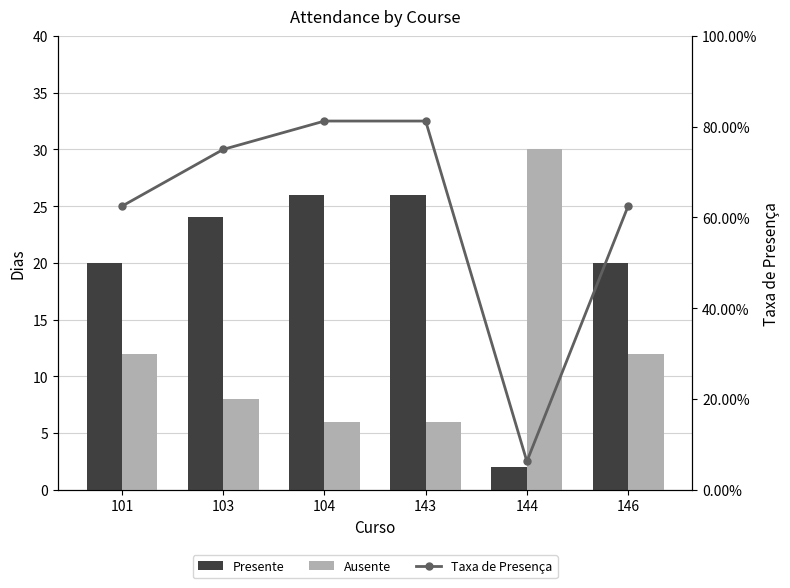

What is the maximum value shown in the chart?

81.2